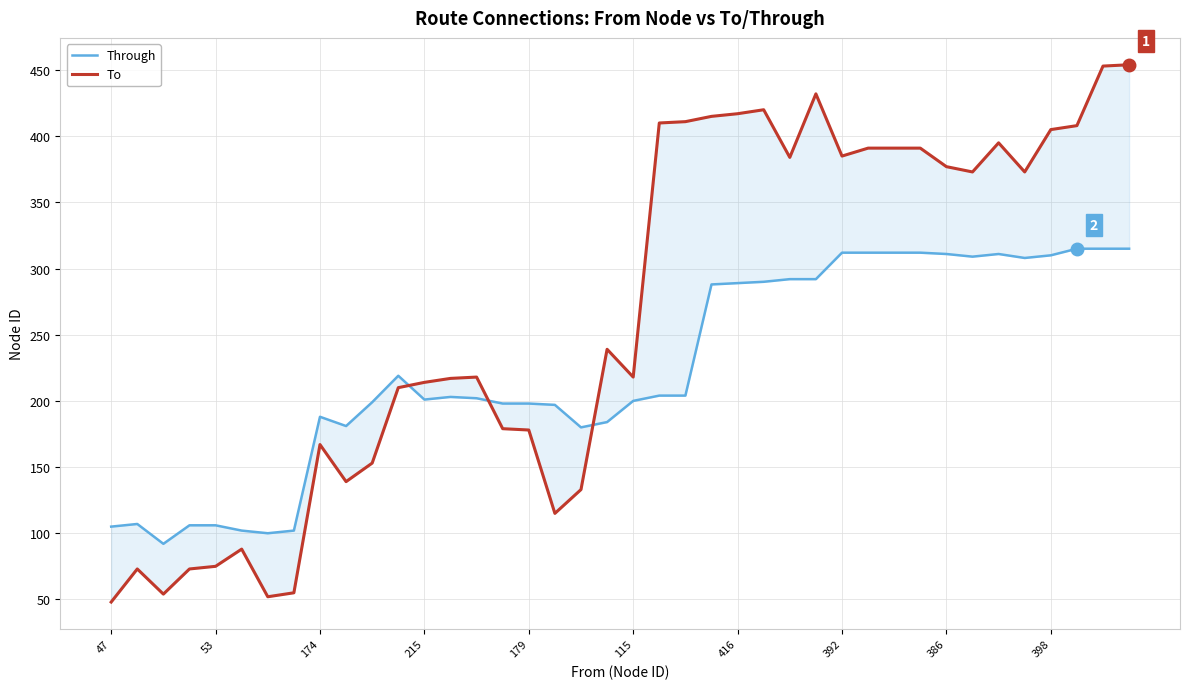

Reading right to left, what are all the values shown in this chart?

Through: 315	315	315	310	308	311	309	311	312	312	312	312	292	292	290	289	288	204	204	200	184	180	197	198	198	202	203	201	219	199	181	188	102	100	102	106	106	92	107	105
To: 454	453	408	405	373	395	373	377	391	391	391	385	432	384	420	417	415	411	410	218	239	133	115	178	179	218	217	214	210	153	139	167	55	52	88	75	73	54	73	48